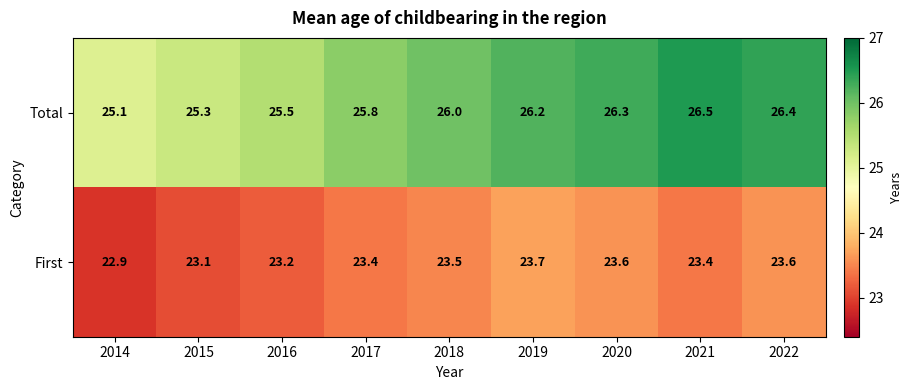

What is the difference between the second highest and minimum values in the First series?

0.7